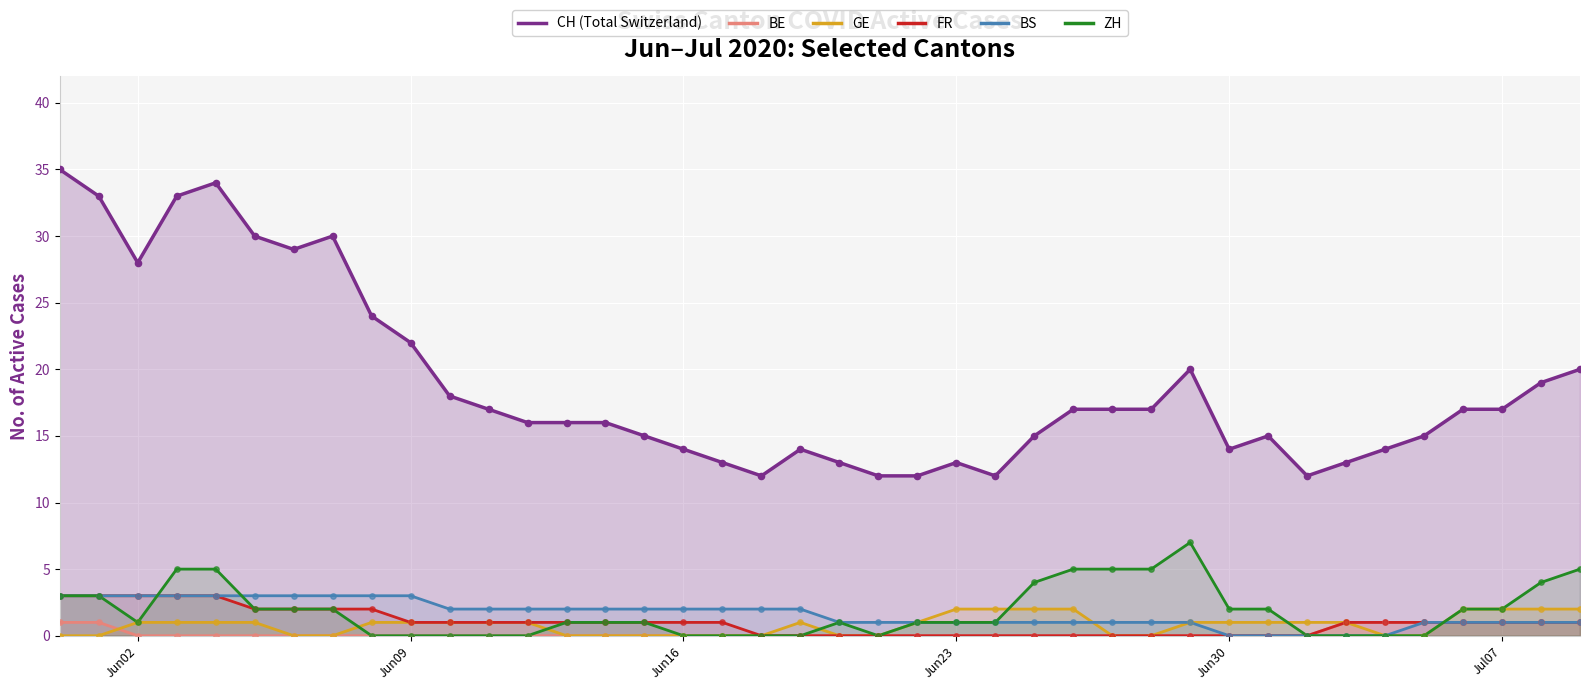

Which series has the largest total across all categories?

CH (Total Switzerland)